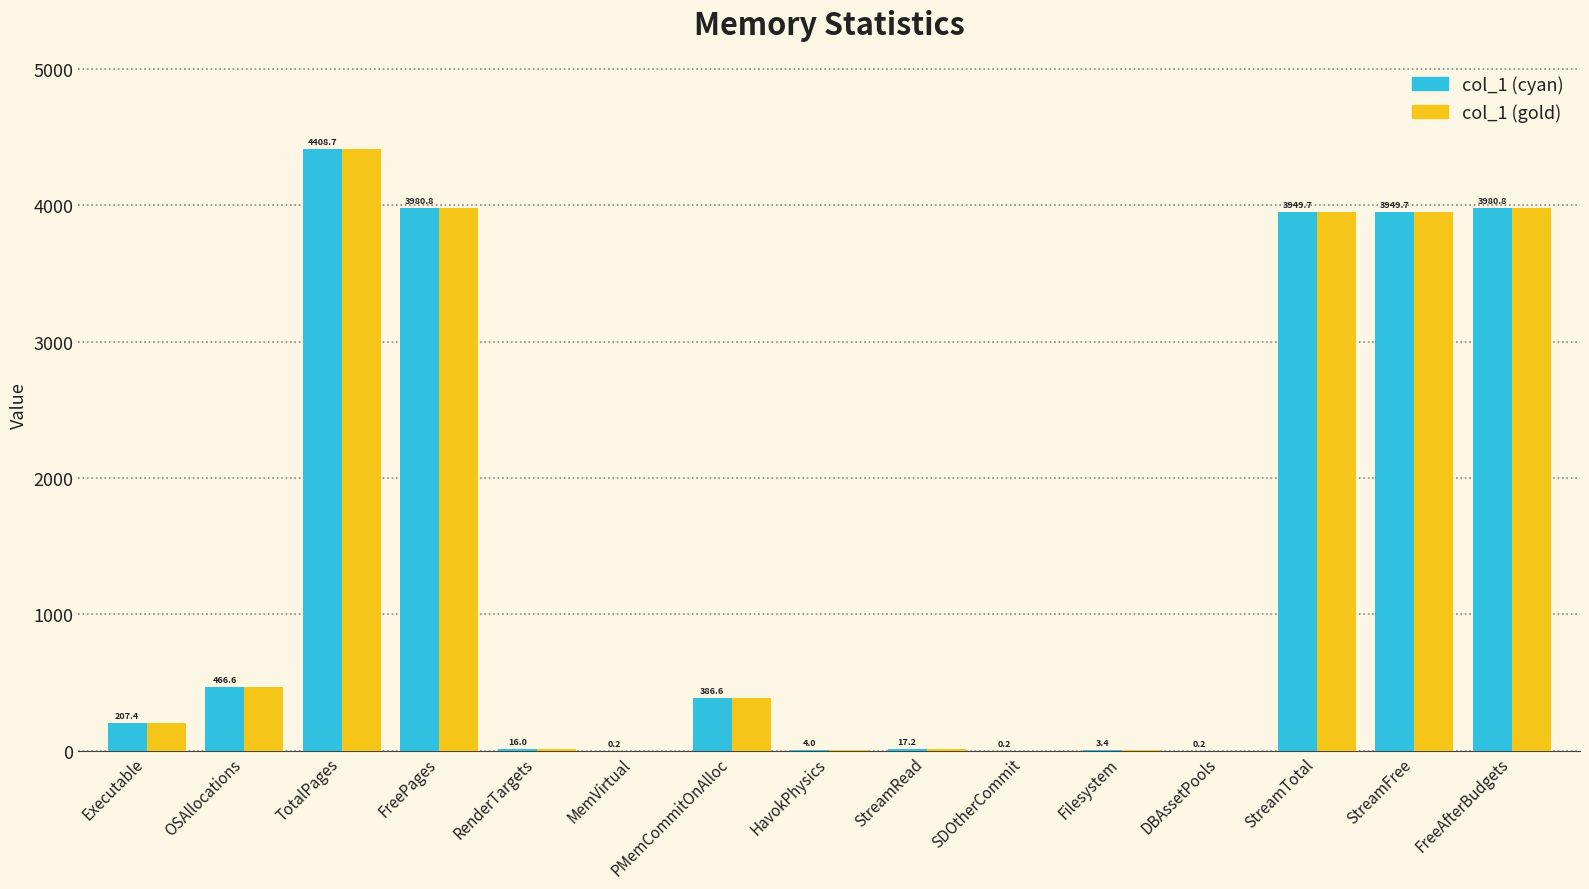

At which label does col_1 (gold) first exceed 207?

Executable